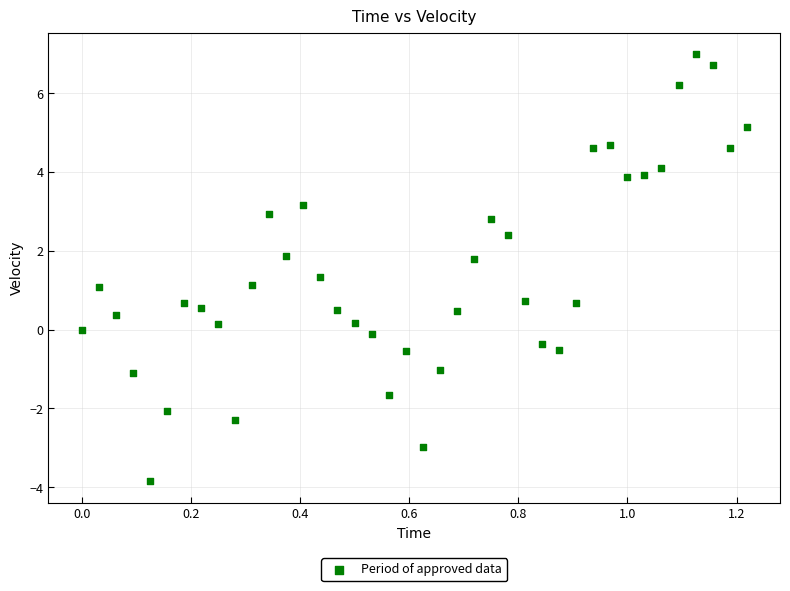

What is the range of X values (max minus min)?

1.2